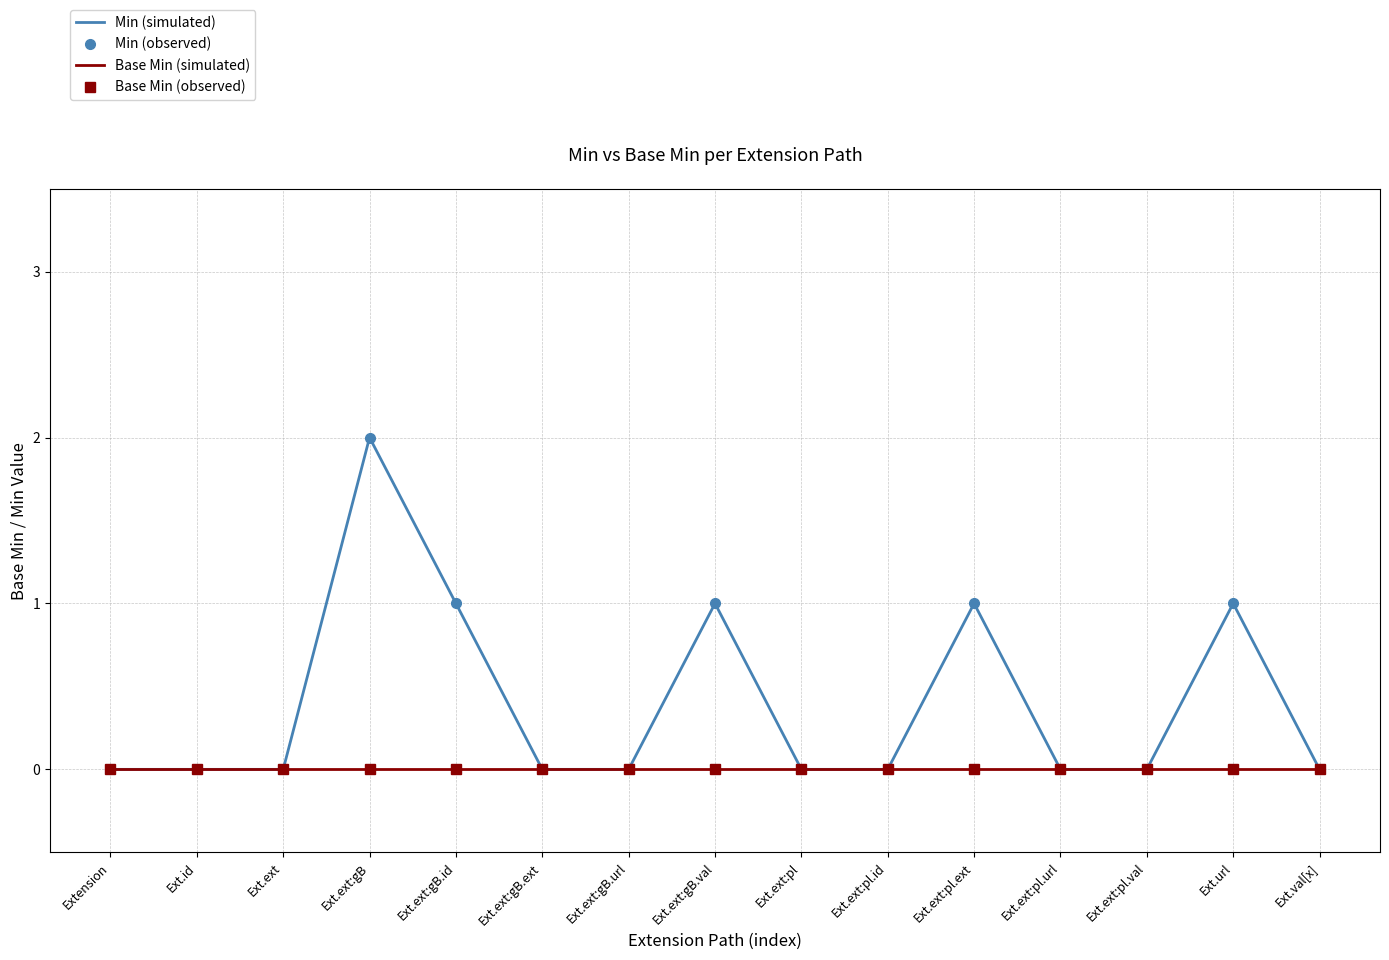

At how many categories does at least one series exceed 0?

5